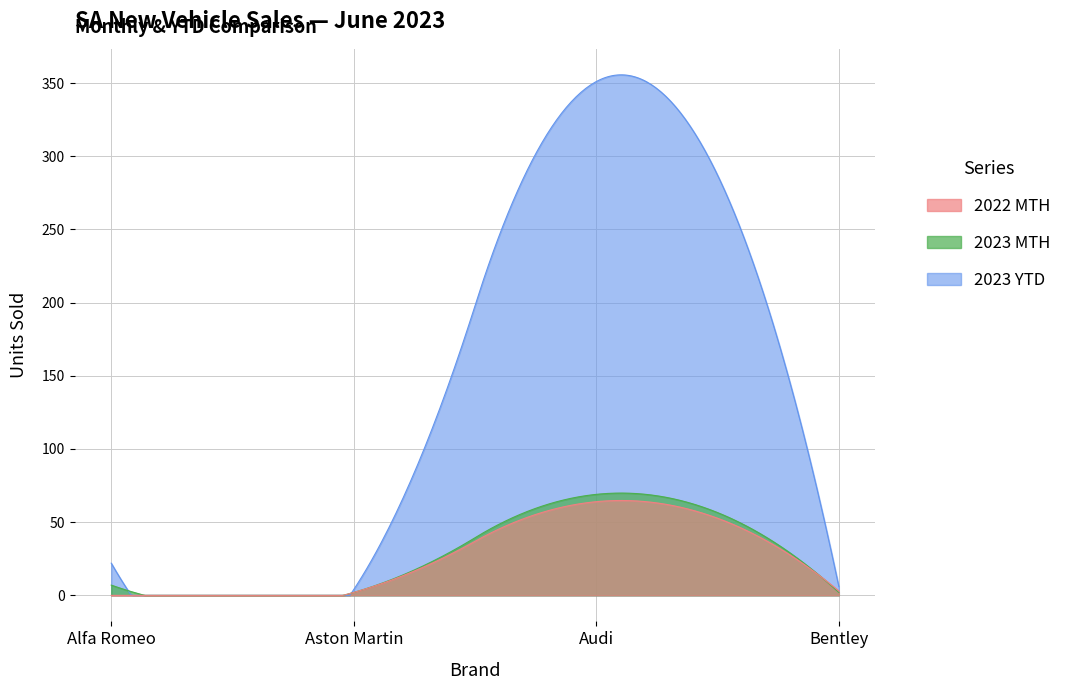

What is the value of the 2022 MTH point at the 11th from the left?

4